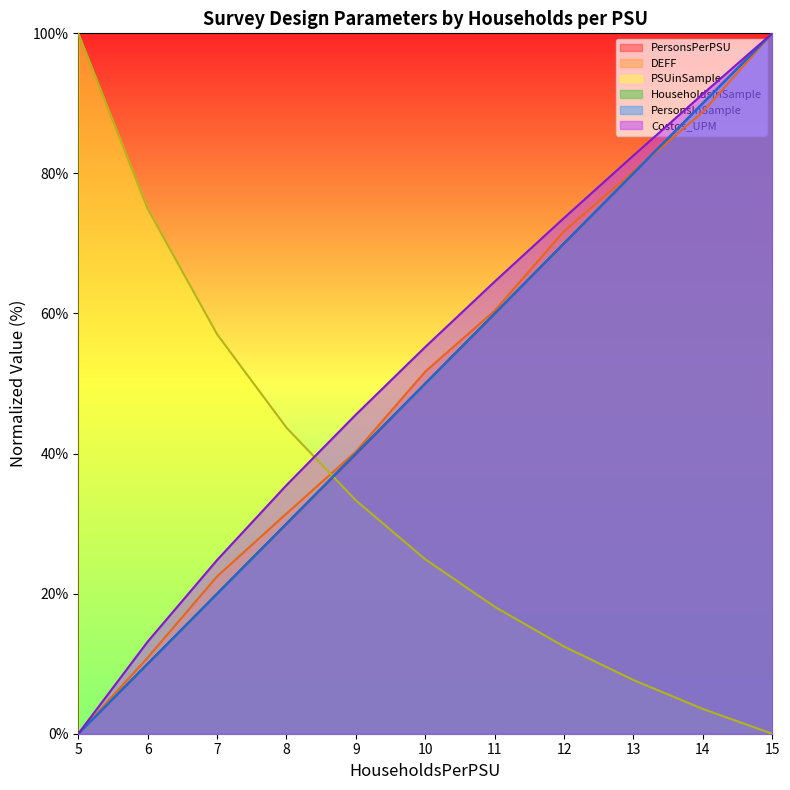

Is the value of HouseholdsInSample at 14 greater than the value of PSUinSample at 12?

Yes